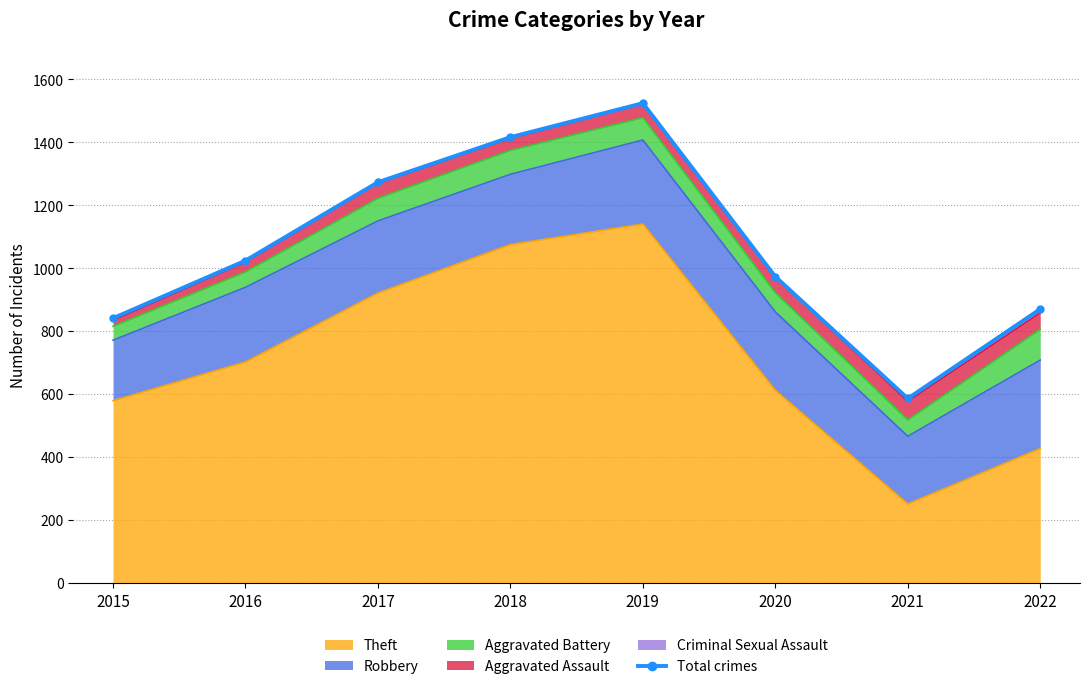

True or false: Theft has a value of 1140 at 2019.

True